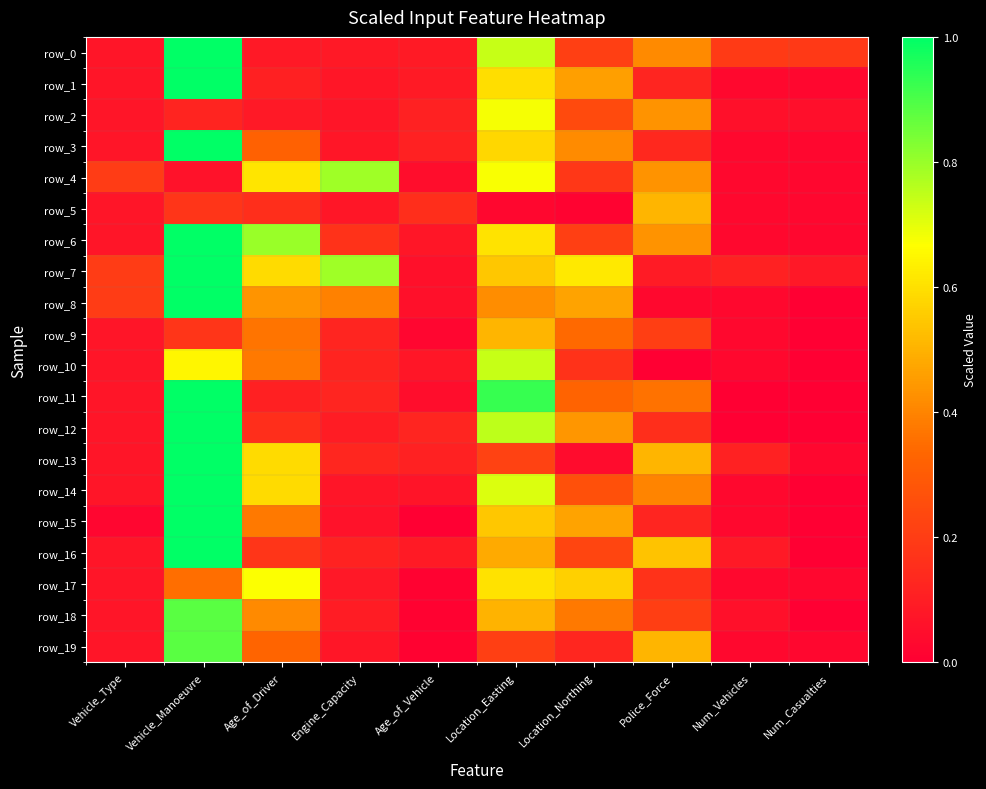

Reading left to right, what are all the values shown in this chart?

row_0: 0.1	1.0	0.1	0.1	0.1	0.7	0.2	0.4	0.2	0.2
row_1: 0.1	1.0	0.1	0.1	0.1	0.6	0.5	0.1	0.0	0.0
row_2: 0.1	0.1	0.1	0.1	0.1	0.7	0.2	0.4	0.1	0.1
row_3: 0.1	1.0	0.3	0.1	0.1	0.6	0.4	0.1	0.0	0.0
row_4: 0.2	0.1	0.6	0.8	0.0	0.7	0.2	0.4	0.0	0.0
row_5: 0.1	0.2	0.2	0.1	0.2	0.0	0.0	0.5	0.0	0.0
row_6: 0.1	1.0	0.8	0.2	0.1	0.6	0.2	0.4	0.0	0.0
row_7: 0.2	1.0	0.6	0.8	0.1	0.5	0.6	0.1	0.1	0.1
row_8: 0.2	1.0	0.4	0.4	0.1	0.4	0.5	0.0	0.0	0.0
row_9: 0.1	0.2	0.4	0.1	0.0	0.5	0.3	0.2	0.0	0.0
row_10: 0.1	0.6	0.4	0.1	0.1	0.7	0.2	0.0	0.0	0.0
row_11: 0.1	1.0	0.1	0.1	0.0	0.9	0.3	0.4	0.0	0.0
row_12: 0.1	1.0	0.2	0.1	0.1	0.8	0.4	0.2	0.0	0.0
row_13: 0.1	1.0	0.6	0.1	0.1	0.2	0.0	0.5	0.1	0.0
row_14: 0.1	1.0	0.6	0.1	0.1	0.7	0.3	0.4	0.0	0.0
row_15: 0.0	1.0	0.4	0.1	0.0	0.5	0.5	0.1	0.0	0.0
row_16: 0.1	1.0	0.2	0.1	0.1	0.5	0.2	0.5	0.1	0.0
row_17: 0.1	0.4	0.7	0.1	0.0	0.6	0.6	0.2	0.0	0.0
row_18: 0.1	0.9	0.4	0.1	0.0	0.5	0.4	0.2	0.1	0.0
row_19: 0.1	0.9	0.3	0.1	0.0	0.2	0.1	0.5	0.0	0.0